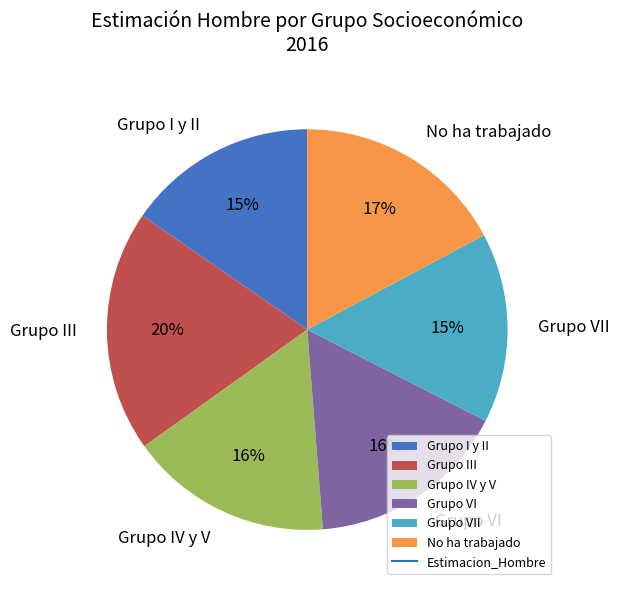

What is the largest slice in the pie chart?

Grupo III